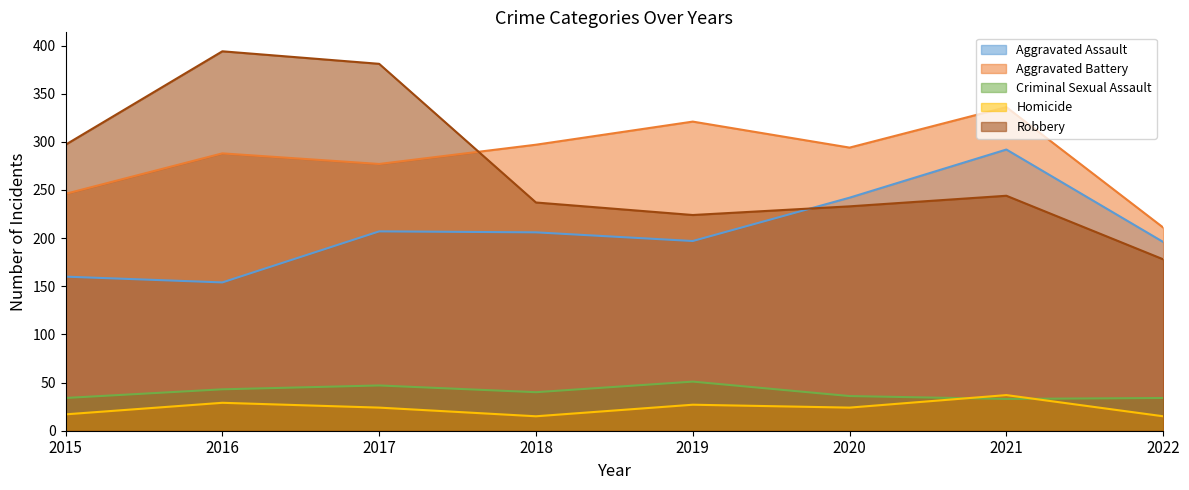

What is the minimum value shown in the chart?

15